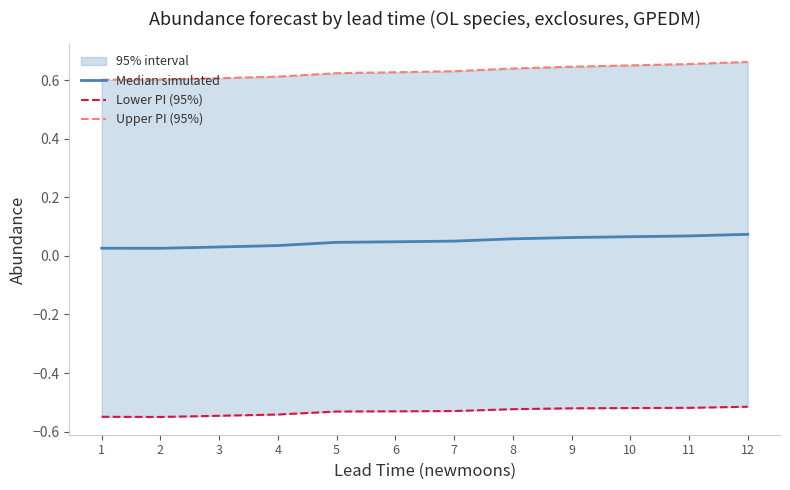

Where is the first local minimum for Lower PI (95%)?

2